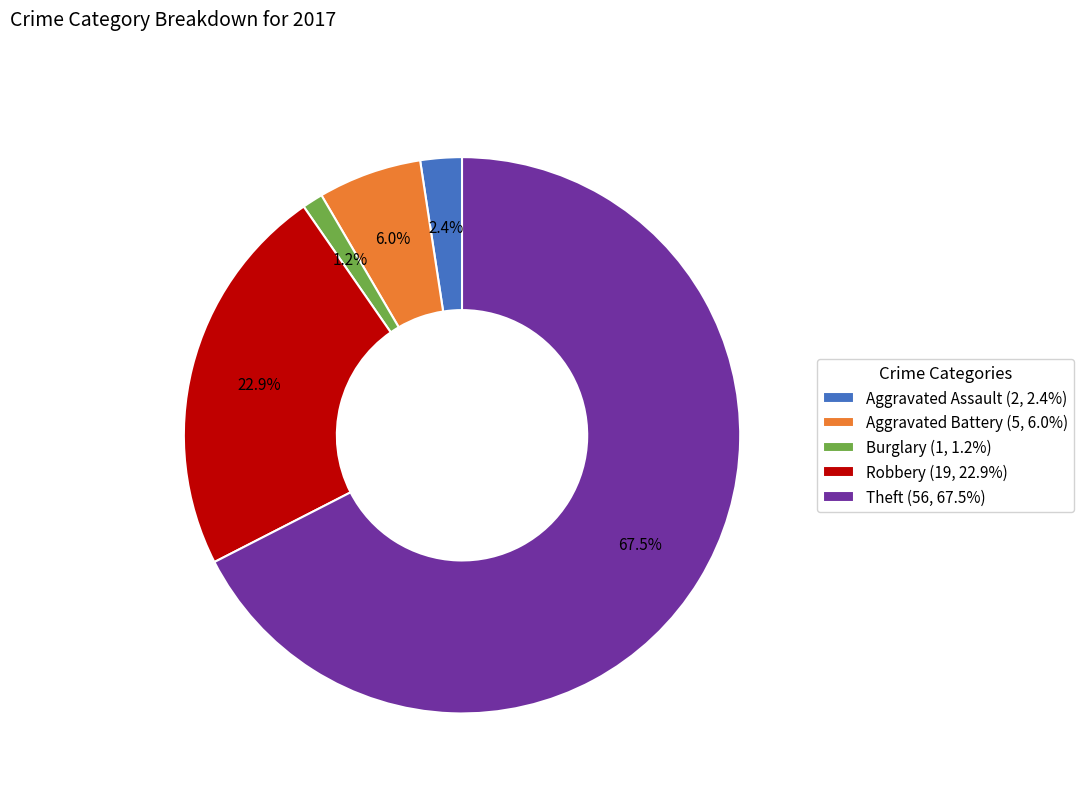

Combined, do Burglary and Robbery account for over 50%?

No